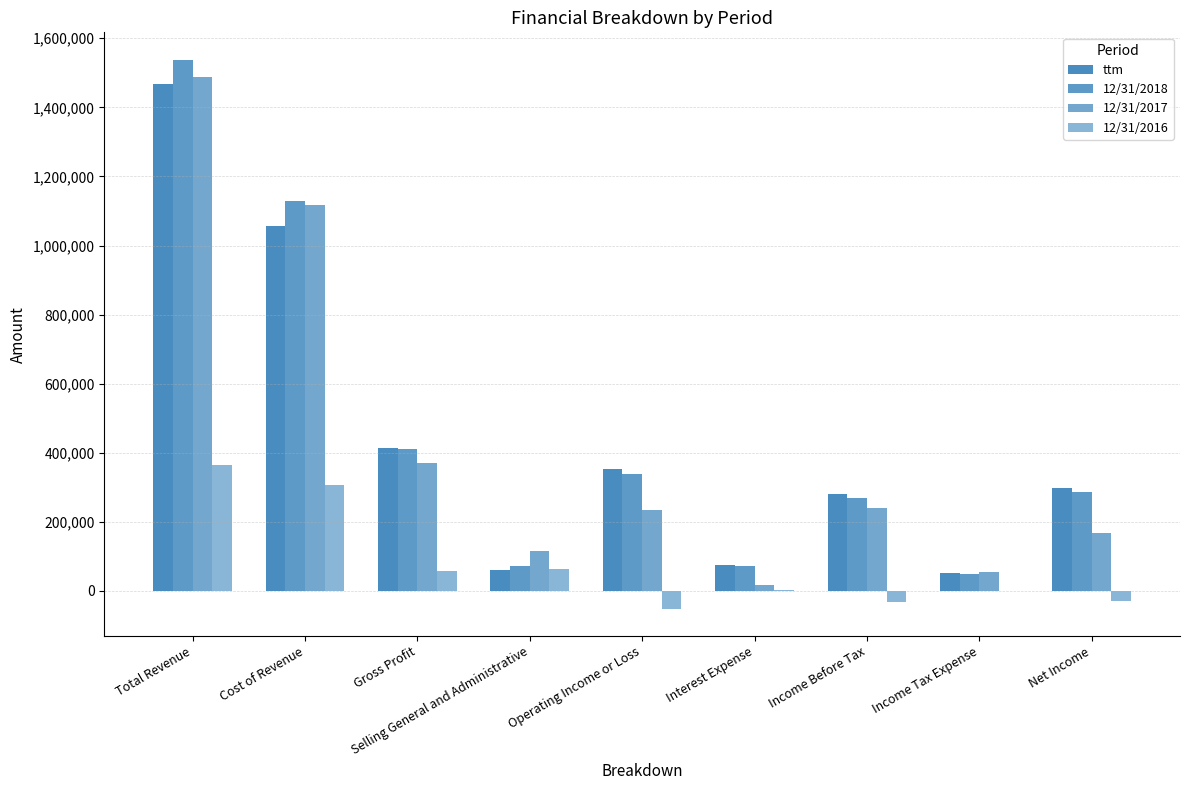

Rank the categories by 12/31/2017 value from lowest to highest.

Interest Expense, Income Tax Expense, Selling General and Administrative, Net Income, Operating Income or Loss, Income Before Tax, Gross Profit, Cost of Revenue, Total Revenue